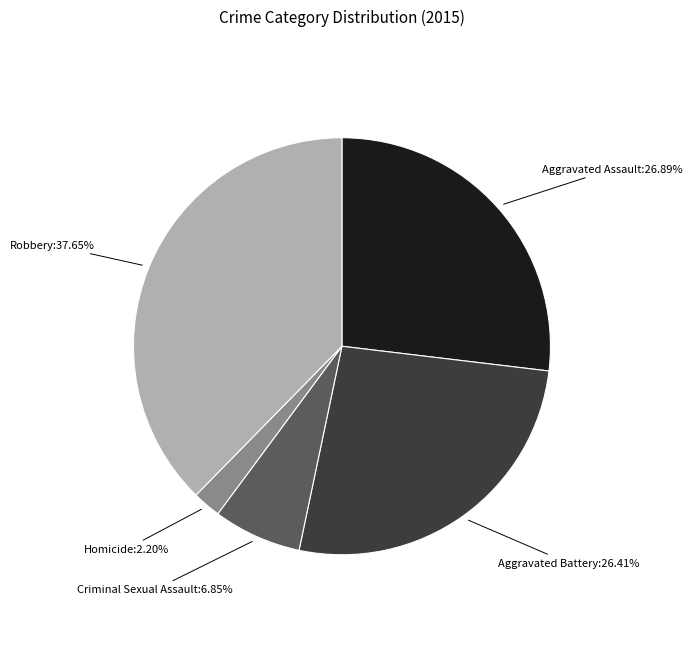

Count the number of slices in the pie.

5